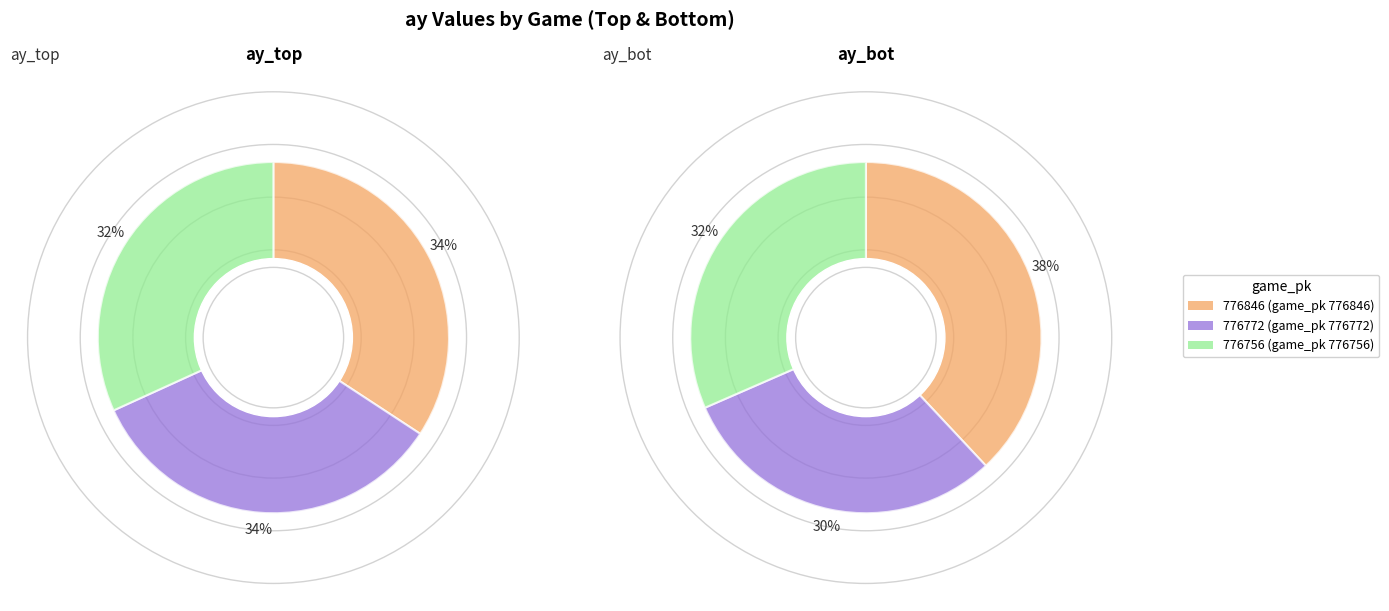

To the nearest percent, what is the combined percentage of 776756 and 776772?

62%